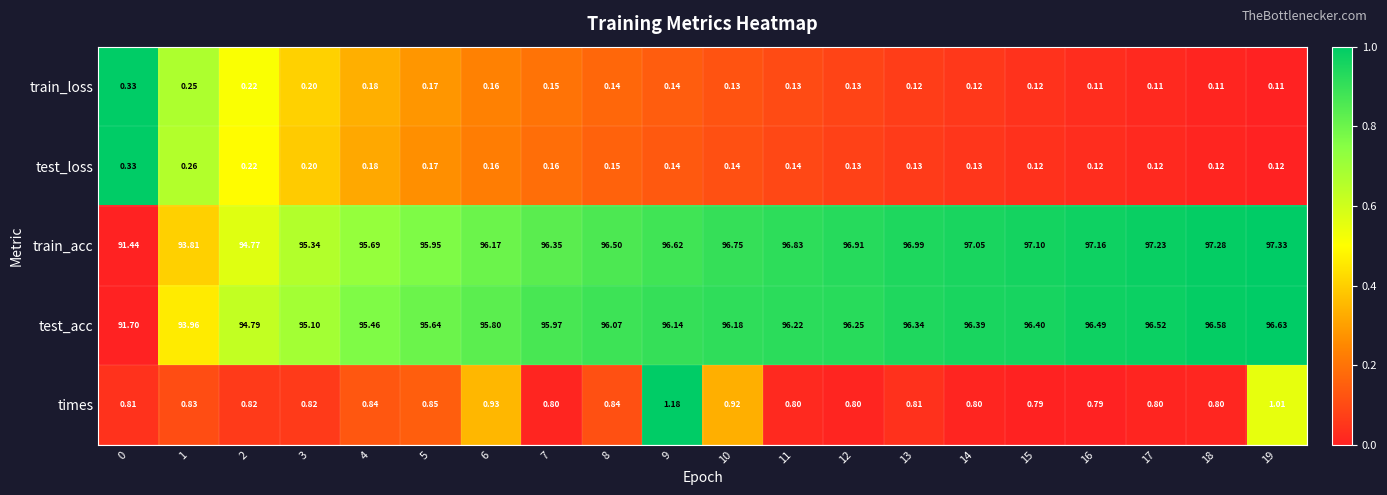

What is the total value across all series at 9?

194.2